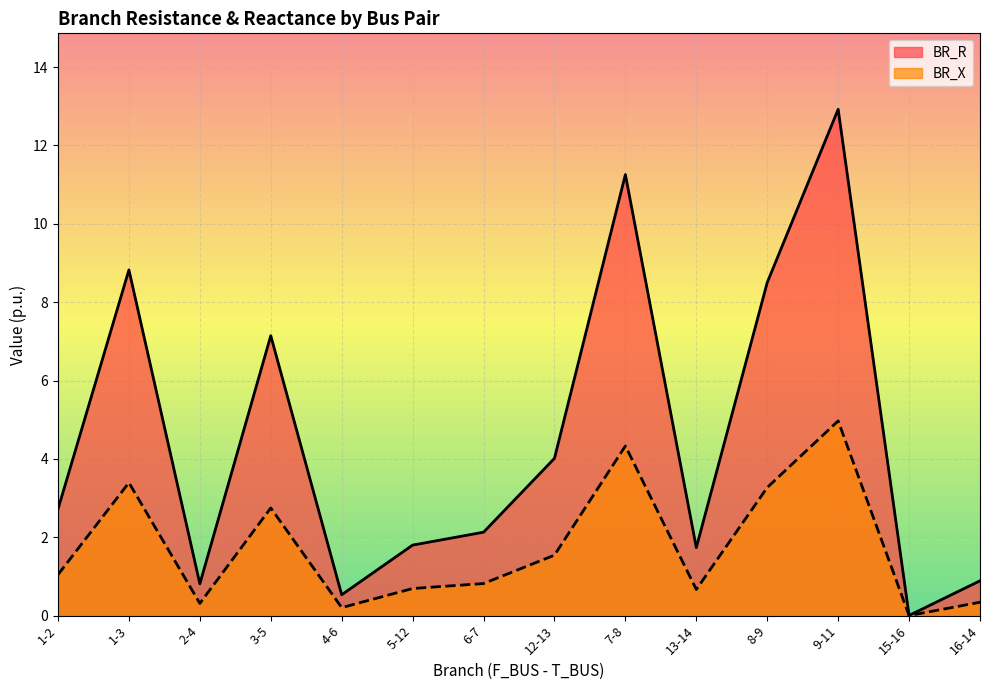

What is the difference between the highest and lowest values at 5-12?

1.1